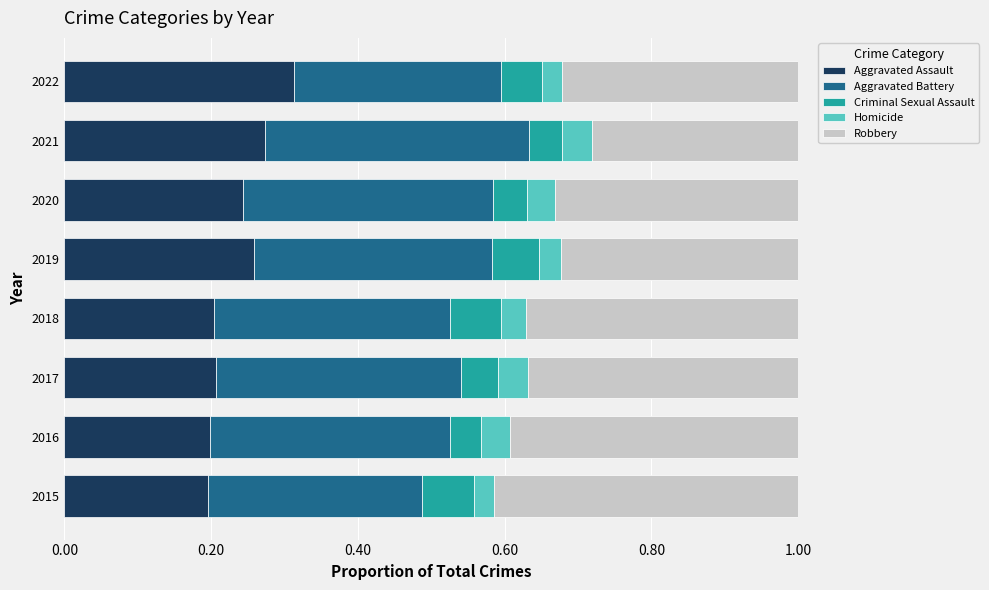

At which label does Aggravated Assault reach its peak?

2022